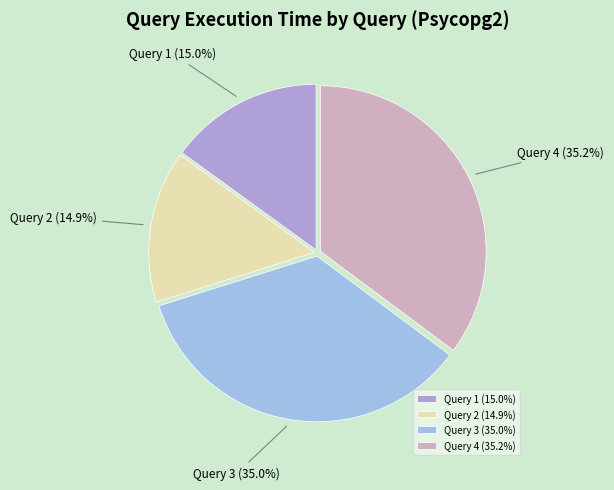

What is the ratio of the value at Query 4 to the value at Query 2?

2.4